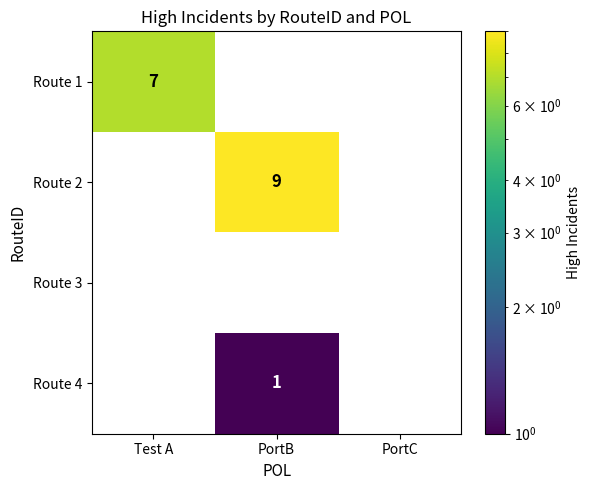

Is it true that Route 4 equals 0 at PortC?

True